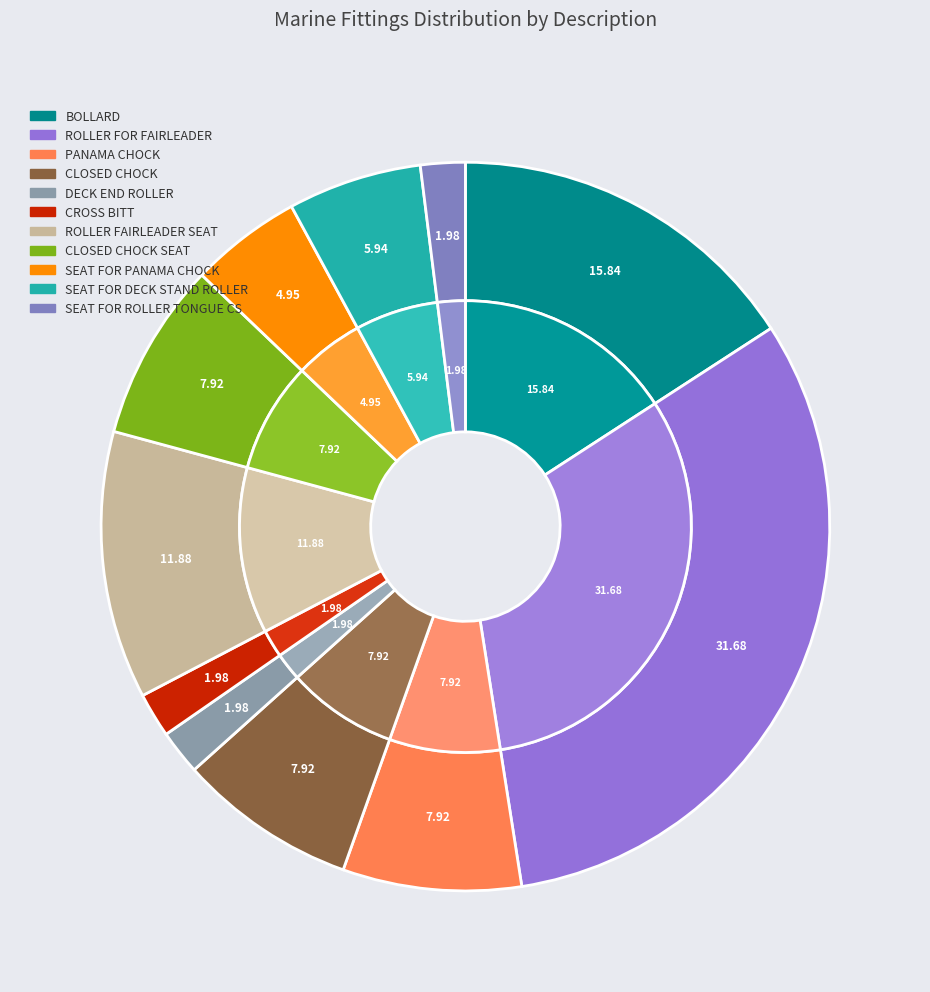

Which has a higher value, CLOSED CHOCK SEAT or SEAT FOR PANAMA CHOCK?

CLOSED CHOCK SEAT